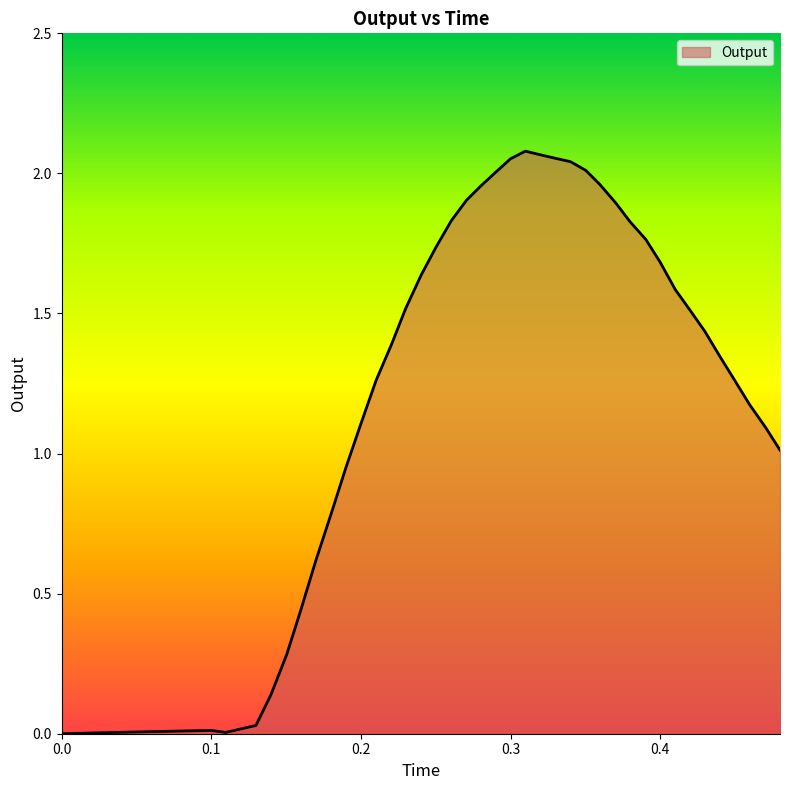

What is the greatest value displayed?

2.1